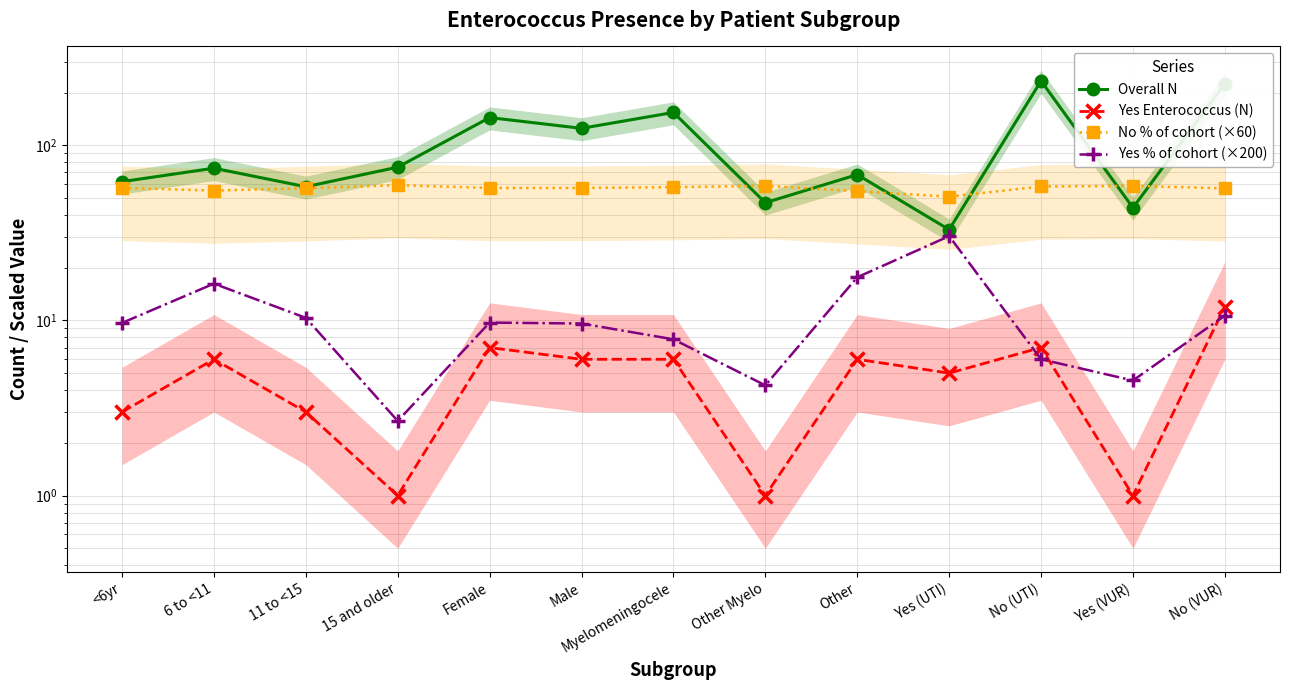

How many data points in Overall N are above 74?

6